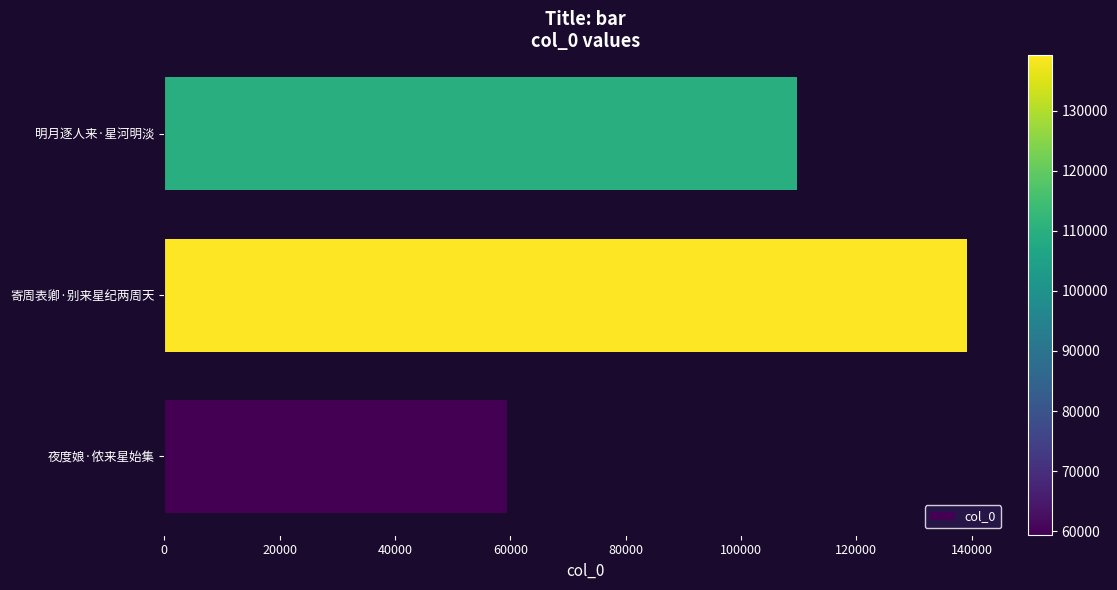

The chart shows a value of 59401 at 夜度娘·侬来星始集. True or false?

True